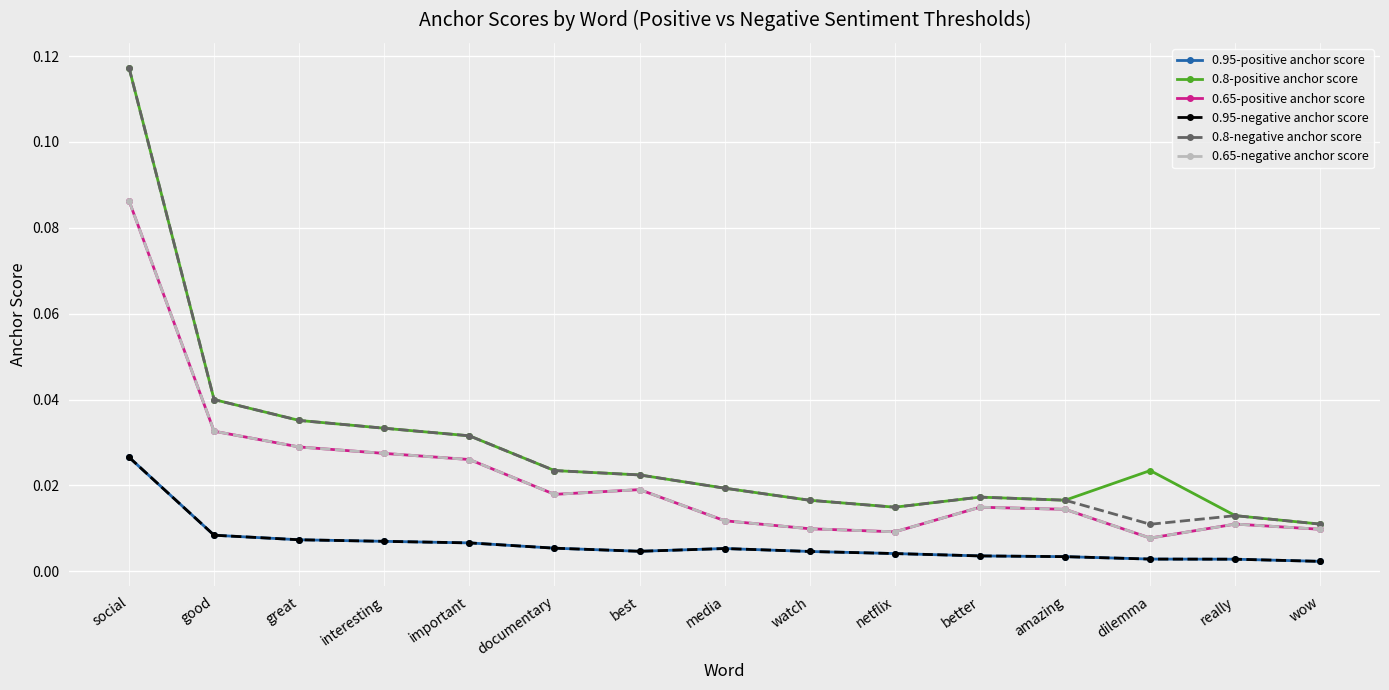

Does the chart have visible grid lines?

Yes